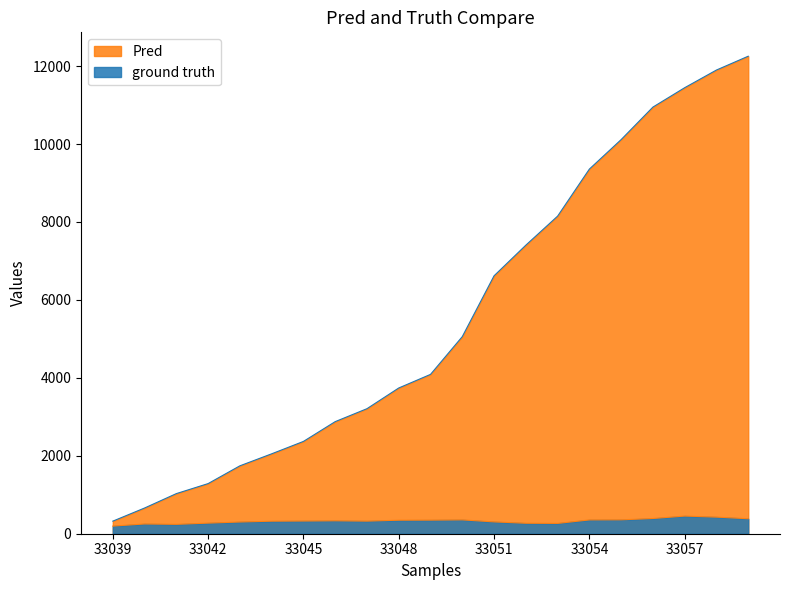

Is it true that error equals 323.1 at 33047?

True